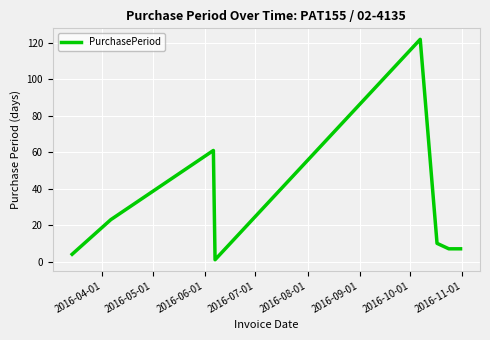

What is the maximum value shown in the chart?

122